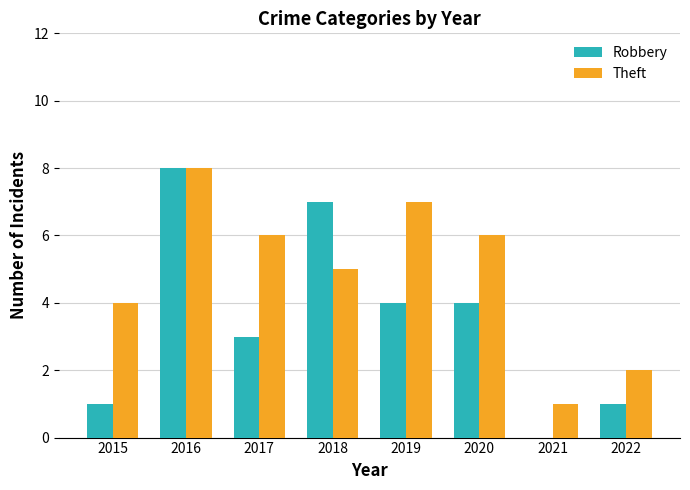

Which category has the highest value across all series?

2016